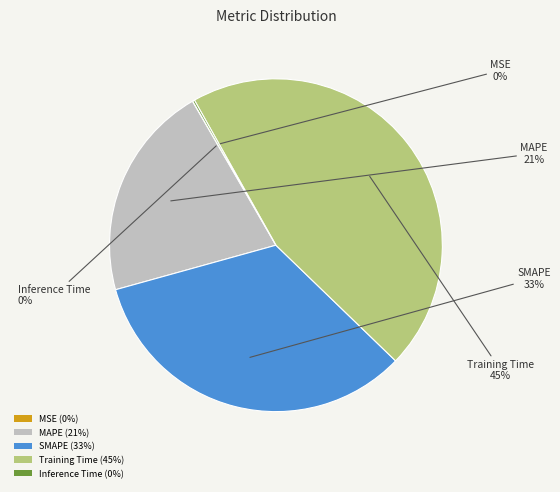

To the nearest percent, what is the difference between the largest and smallest slice percentages?

45%